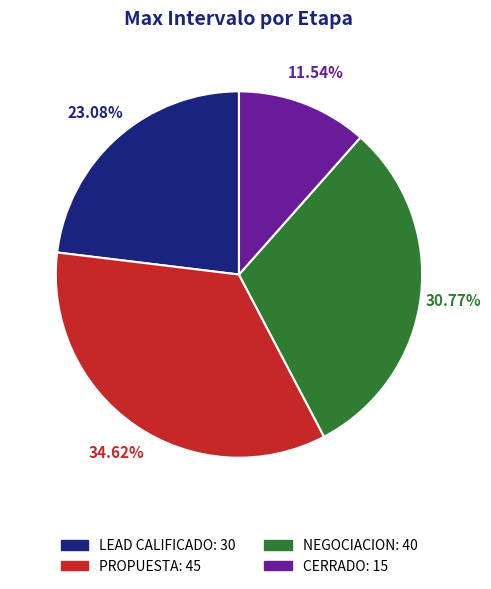

Rank the categories by value from highest to lowest.

PROPUESTA, NEGOCIACION, LEAD CALIFICADO, CERRADO